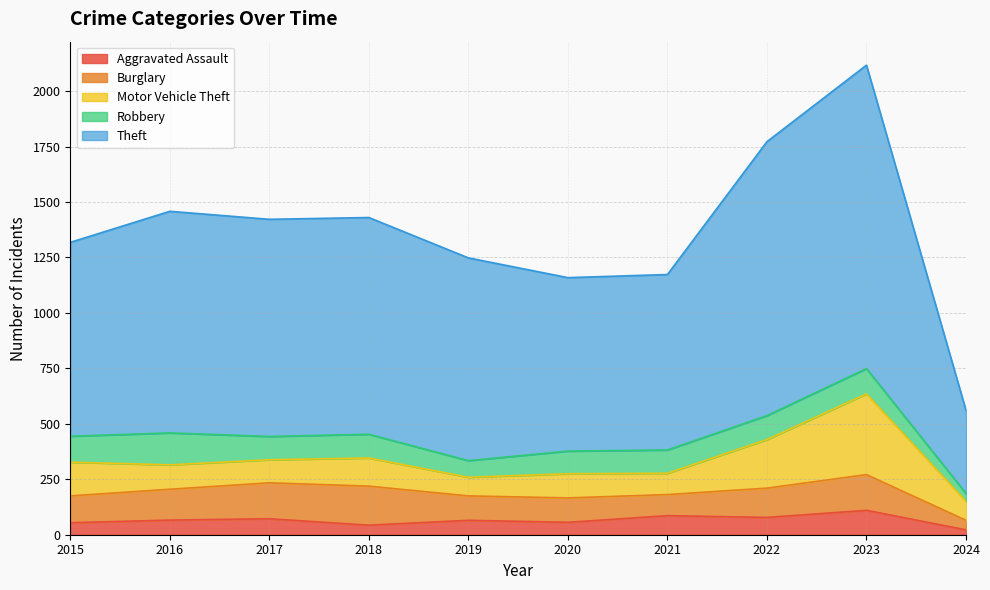

What is the average value of the Burglary series?

125